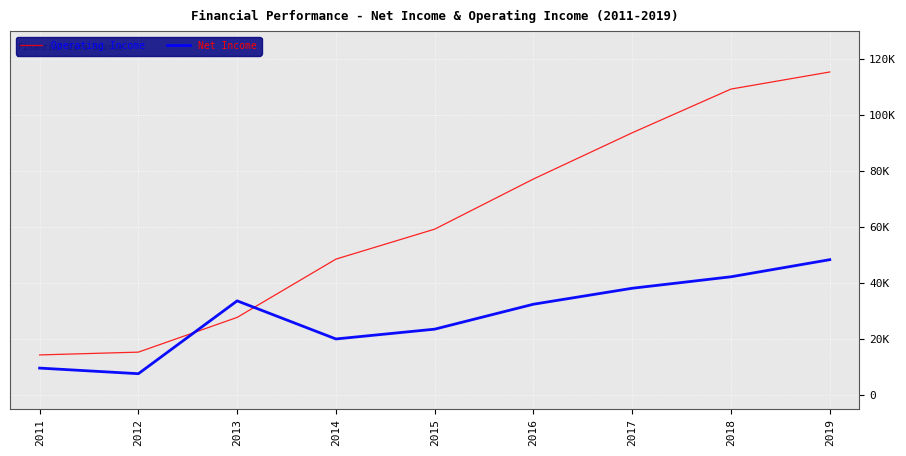

What are all the series names shown in the legend?

Operating Income, Net Income